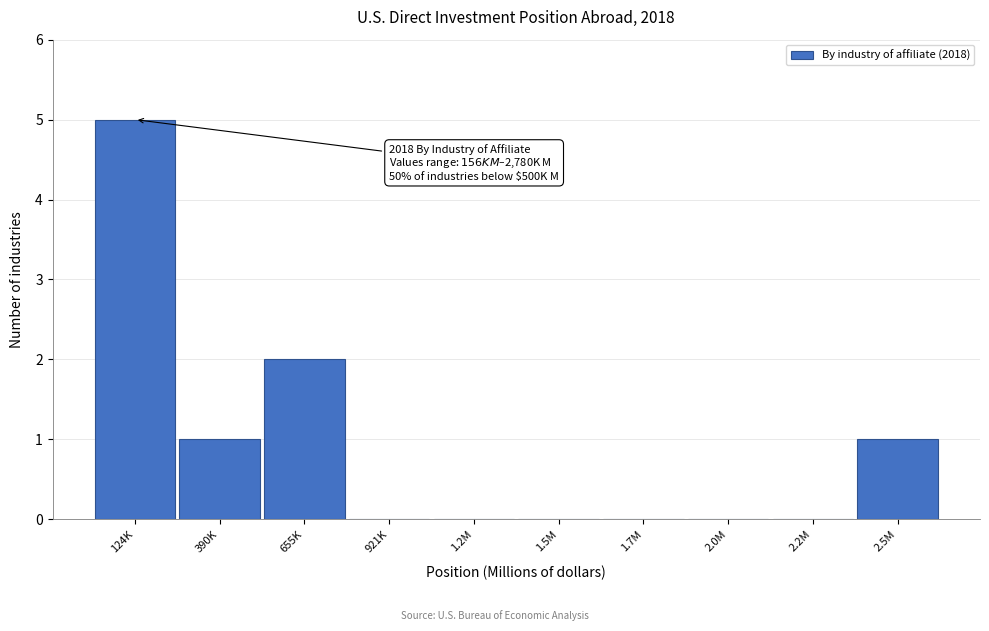

Reading left to right, extract all data points from this chart.

124K=5	390K=1	655K=2	921K=0	1.2M=0	1.5M=0	1.7M=0	2.0M=0	2.2M=0	2.5M=1